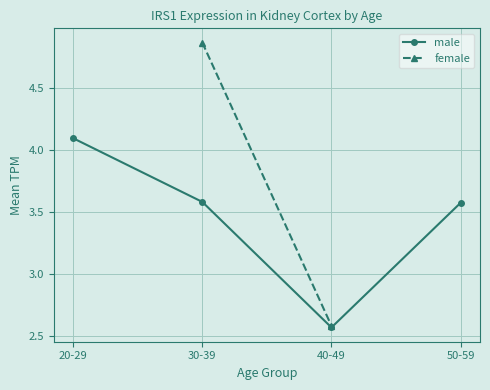

Rank the series by their maximum value, from lowest to highest.

male, female